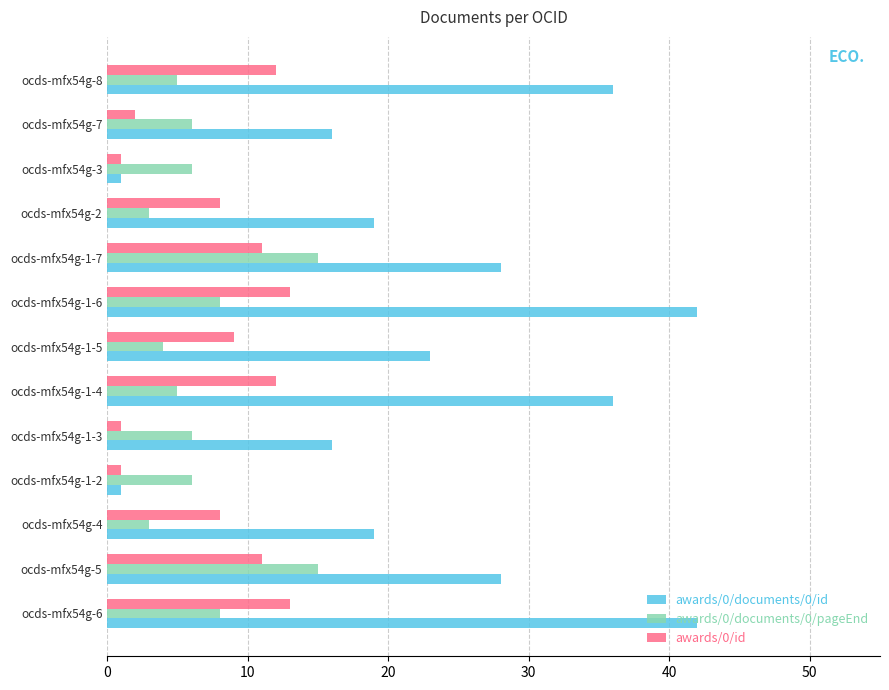

The value of awards/0/id at ocds-mfx54g-1-7 is 11. True or false?

True